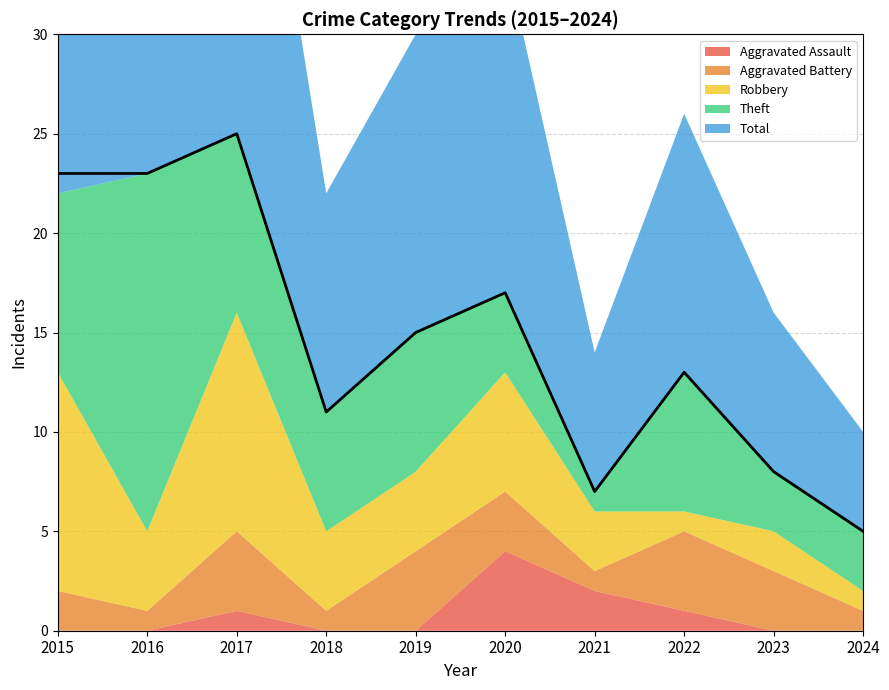

True or false: Robbery has more than 1 points higher than both neighbors.

True